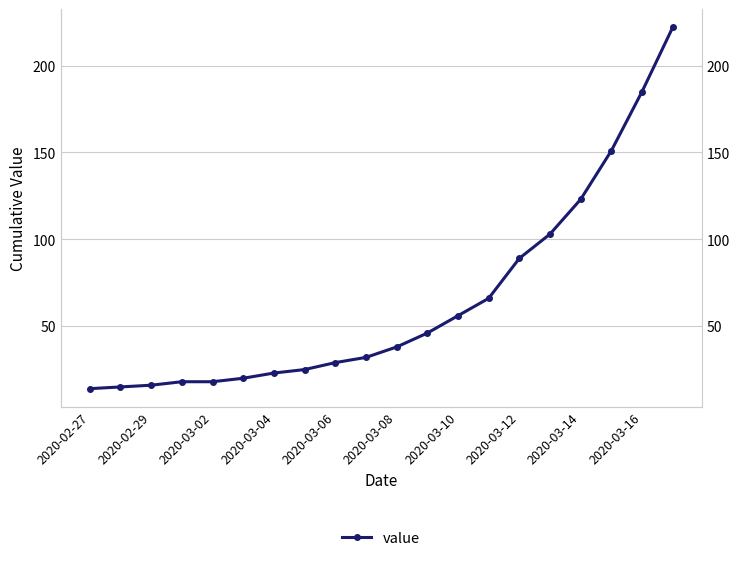

Count the number of data series in this chart.

1